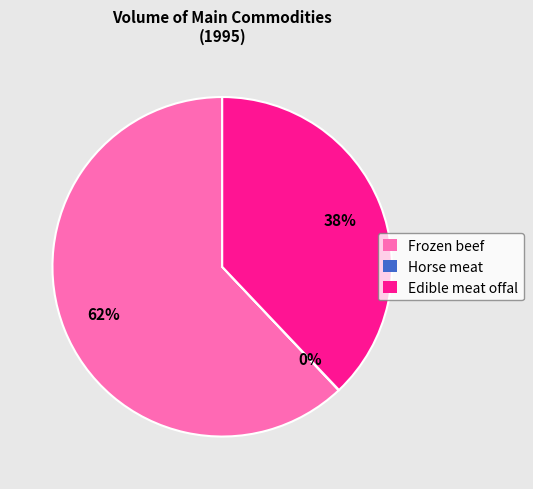

To the nearest percent, what is the difference between the Frozen beef and Edible meat offal slice percentages?

24%